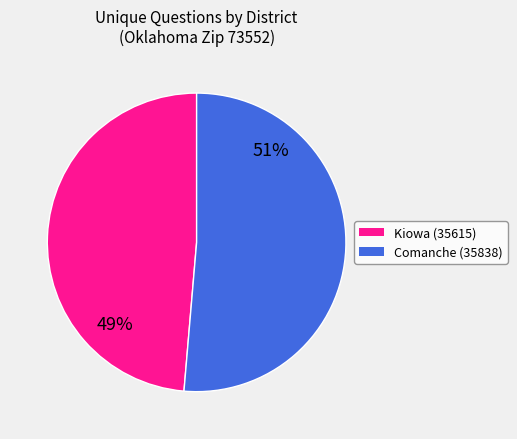

Rank the categories by value from lowest to highest.

Kiowa (35615), Comanche (35838)